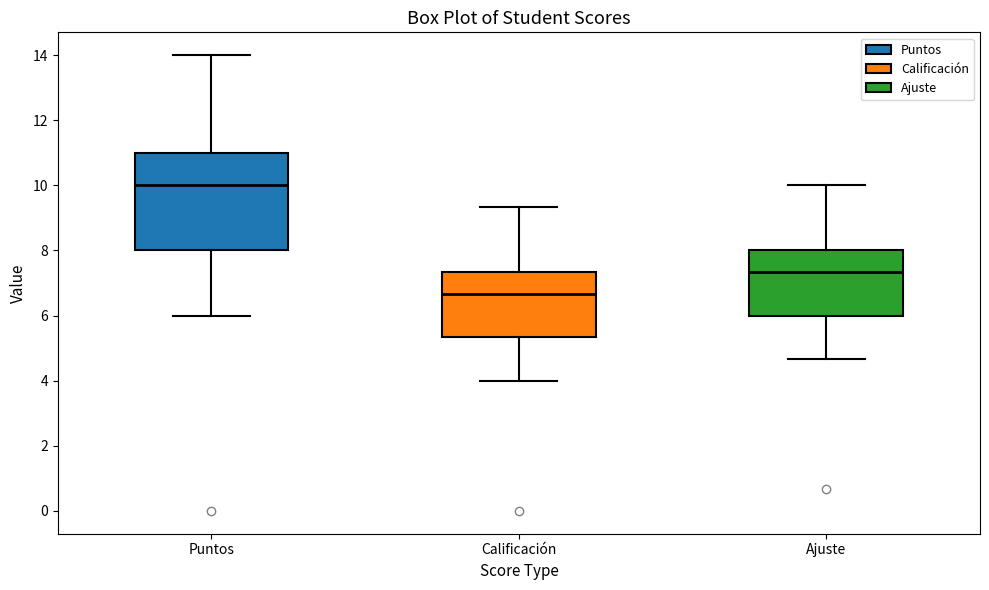

Reading left to right, transcribe this box plot: for each box, give where its median line is, the range the box spans, and where its two whiskers end, as read against the y-axis. The values are not printed on the chart, so give them approximately, as read against the axis.

Puntos: median 10.0, box 8.0 to 11.0, whiskers 6.0 to 14.0
Calificación: median 6.6, box 5.4 to 7.4, whiskers 4.0 to 9.4
Ajuste: median 7.4, box 6.0 to 8.0, whiskers 4.6 to 10.0